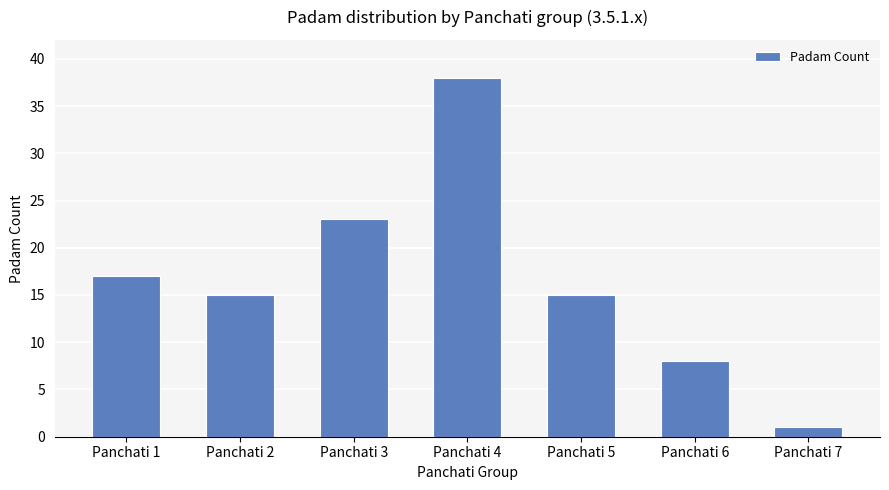

Approximately how many times larger is the value at Panchati 5 compared to Panchati 6?

1.9